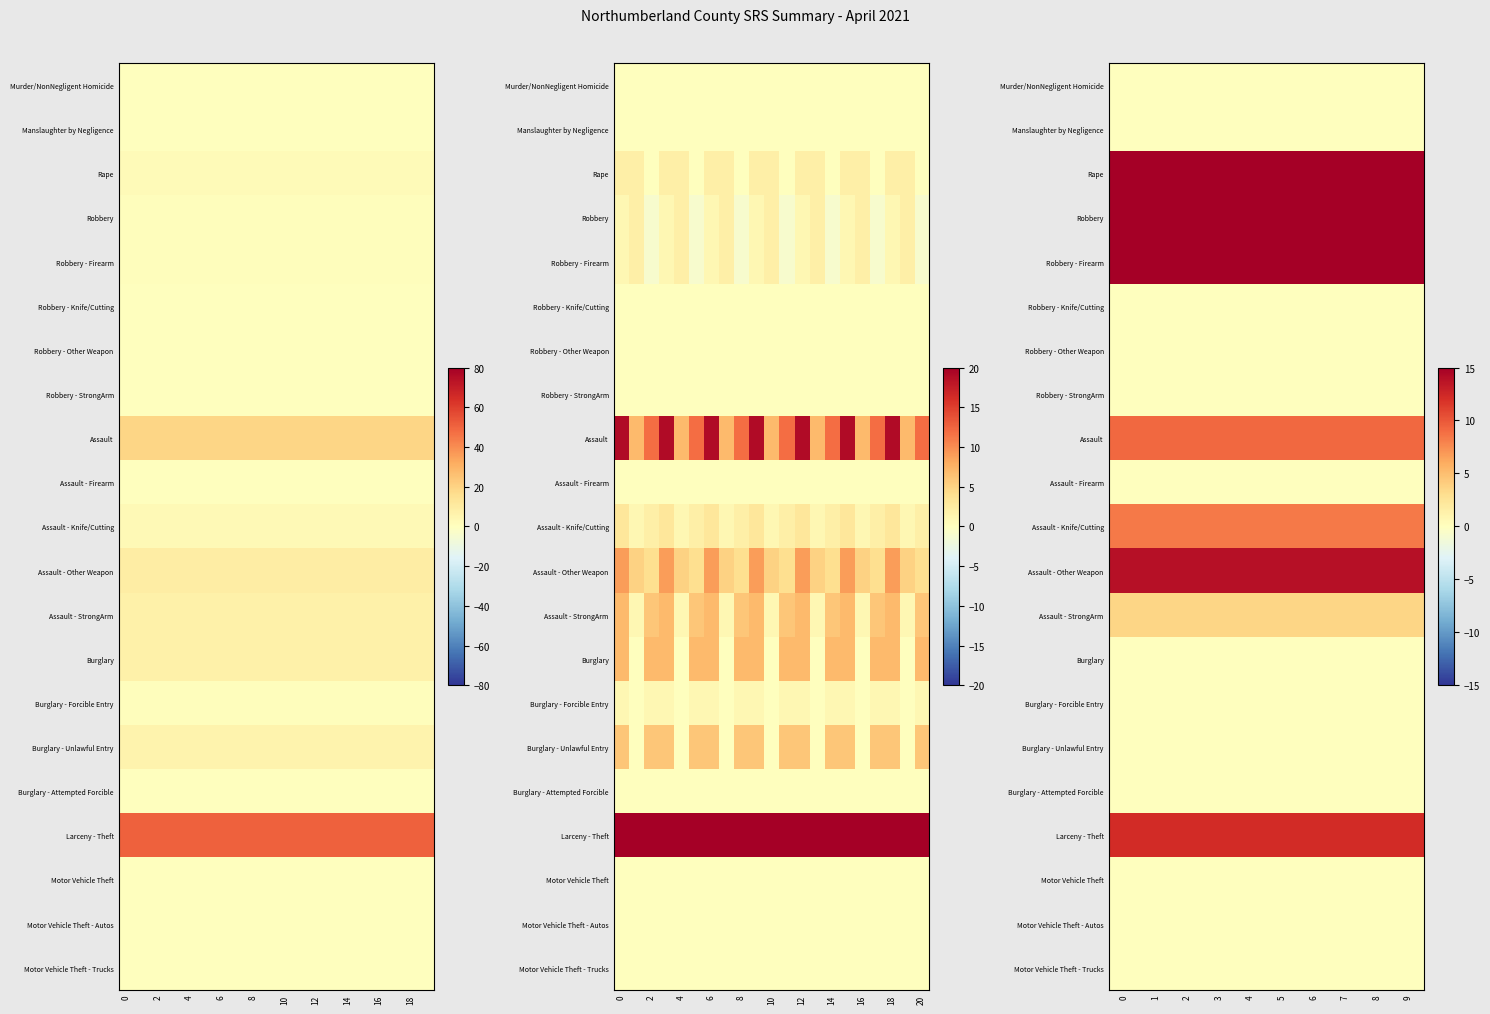

The value of row_20 at 2 is 0.0. True or false?

True